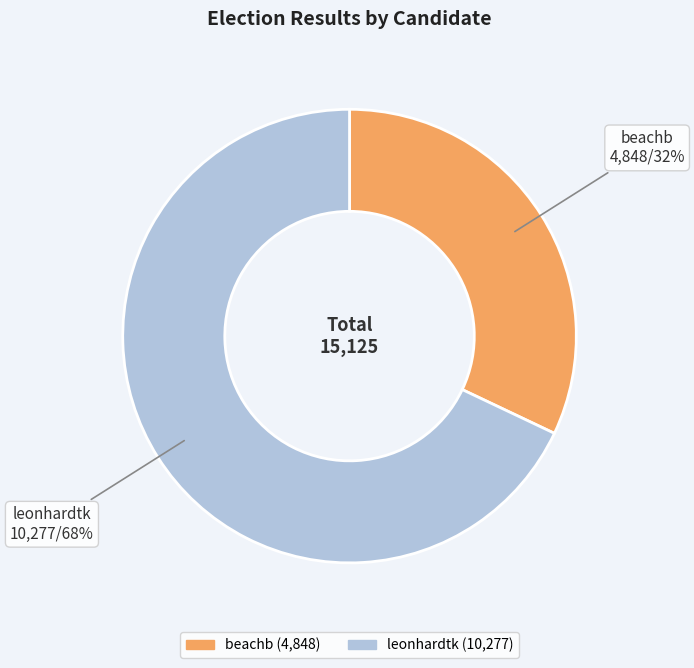

Is it true that beachb is 32% of the pie?

True